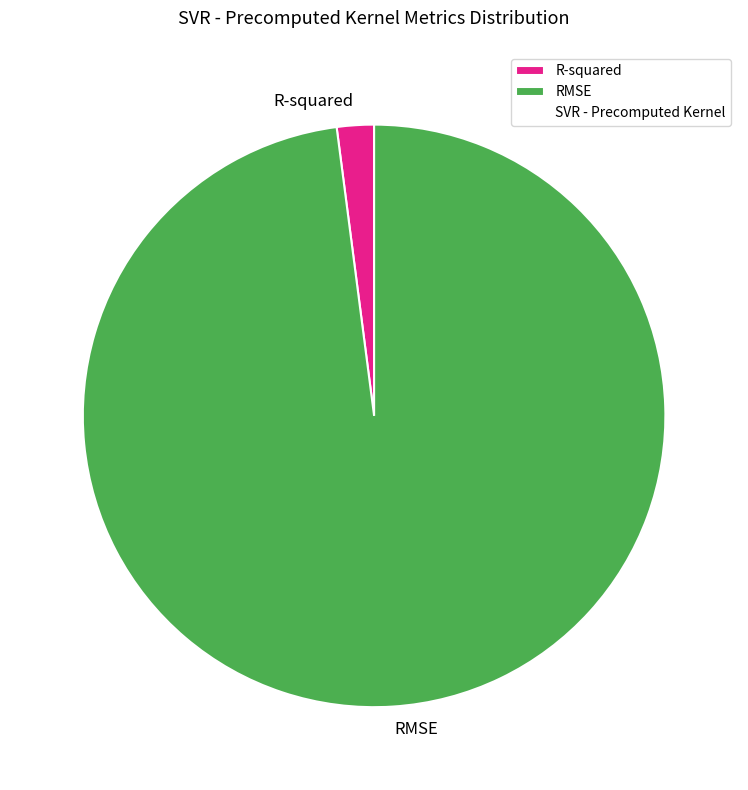

Do R-squared and RMSE together represent more than half of the pie?

Yes